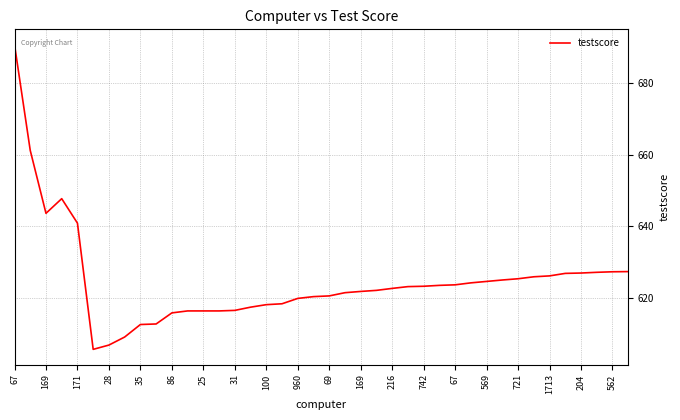

What is the greatest value displayed?

690.8